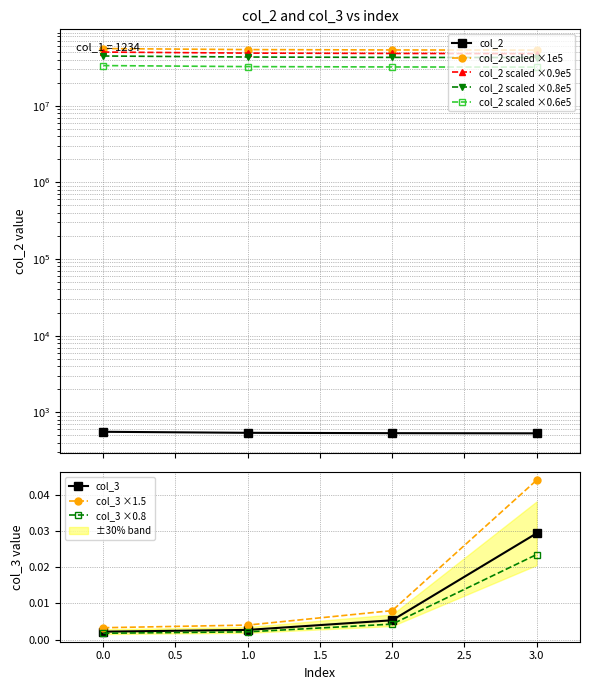

True or false: col_3 has more than 0 points higher than both neighbors.

False